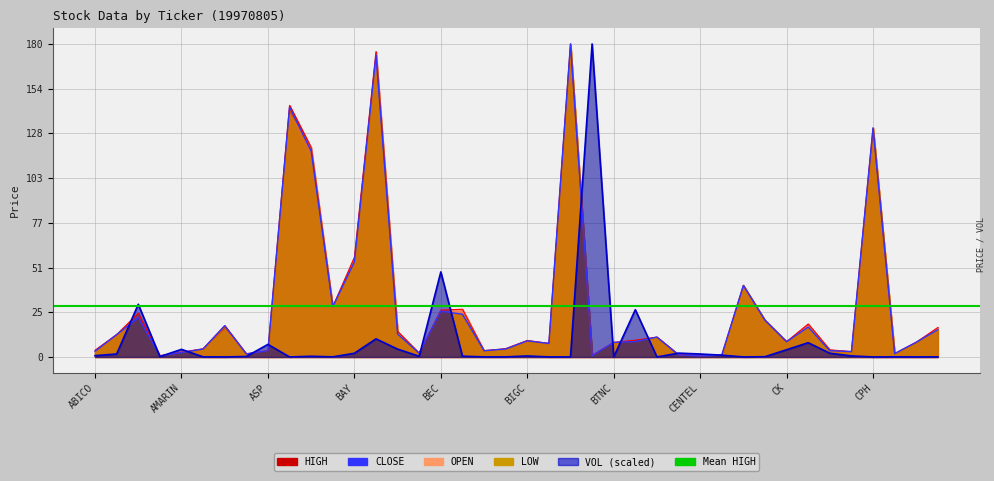

What is the average value of the OPEN series?

29.2